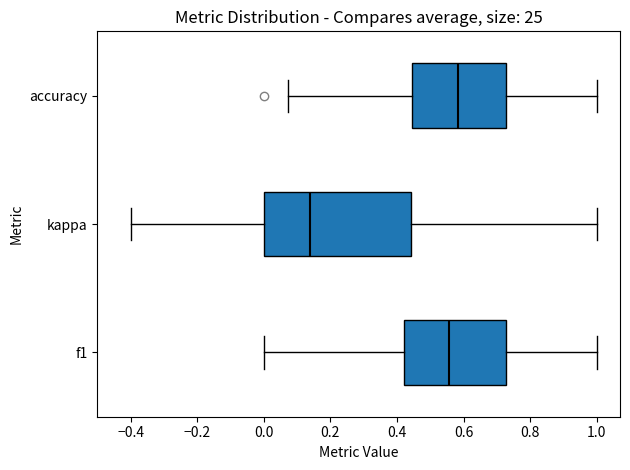

Where does the left whisker of the box for kappa end on the x-axis? The values are not printed on the chart, so give them approximately, as read against the axis.

-0.40